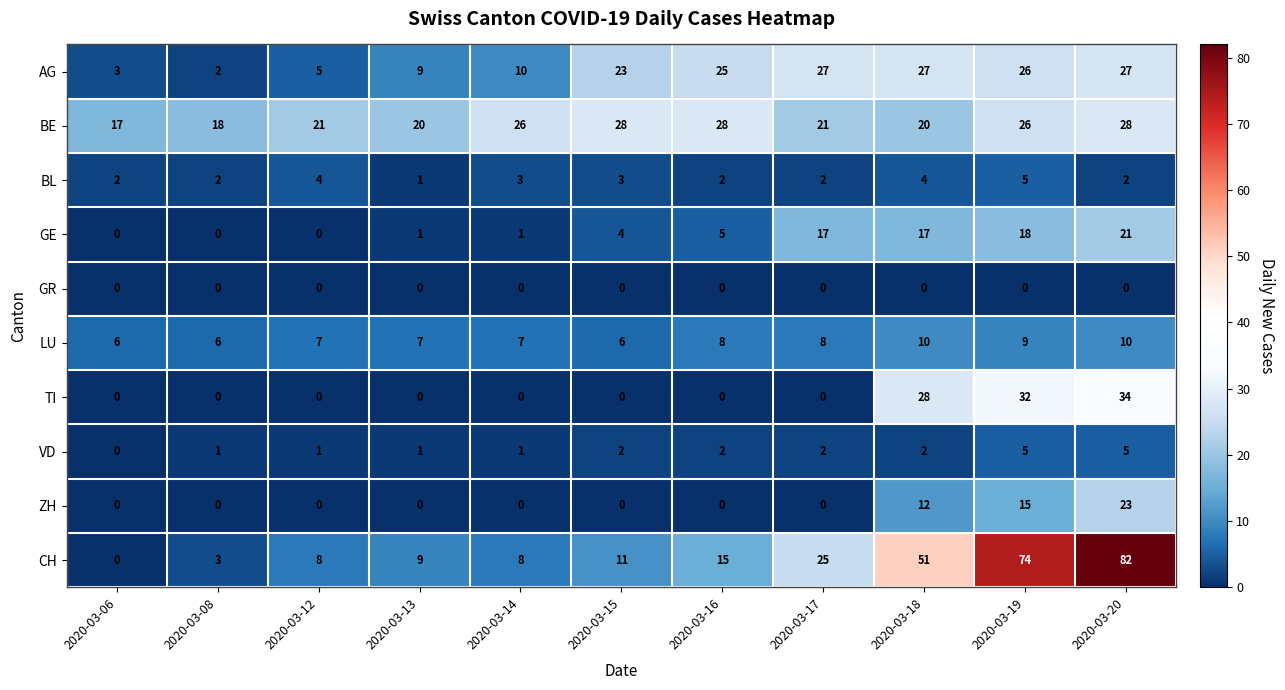

How many data points does each series have?

11